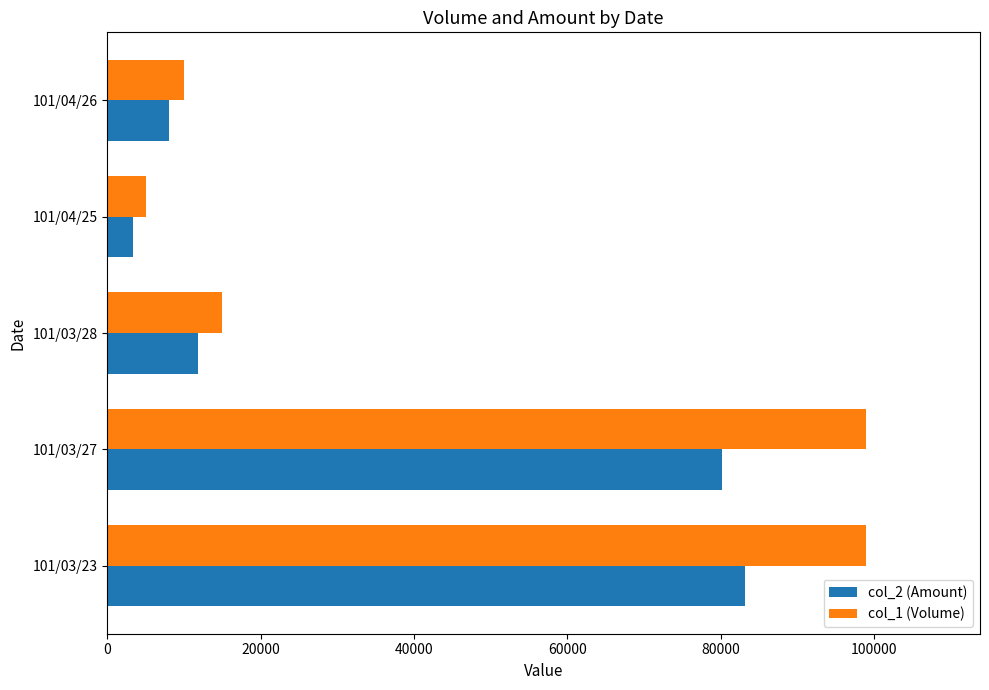

What is the difference between the col_1 (Volume) values at 101/04/25 and 101/03/27?

94000